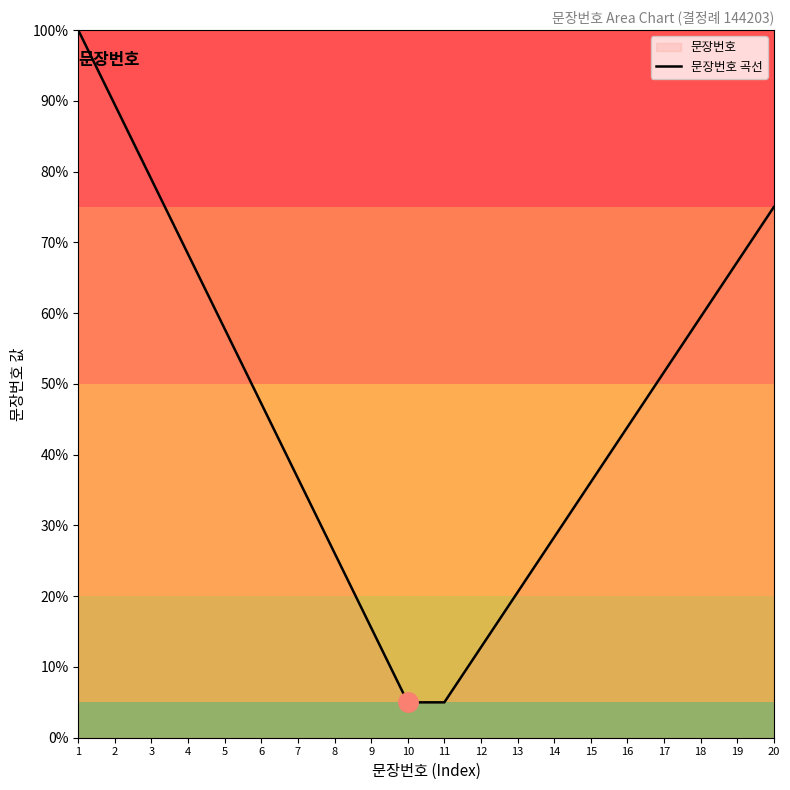

Reading right to left, transcribe all the data shown in this chart.

20=75.0	19=67.2	18=59.4	17=51.7	16=43.9	15=36.1	14=28.3	13=20.6	12=12.8	11=5.0	10=5.0	9=15.6	8=26.1	7=36.7	6=47.2	5=57.8	4=68.3	3=78.9	2=89.4	1=100.0